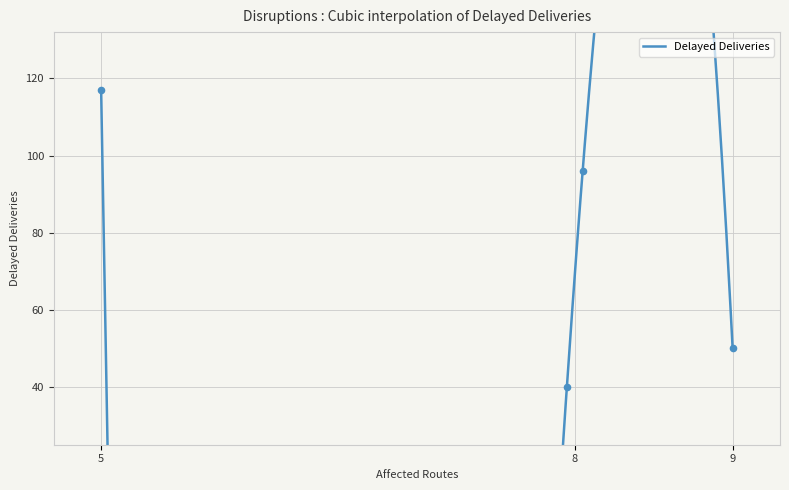

What is the ratio of the value at 5 to the value at 8?

2.9